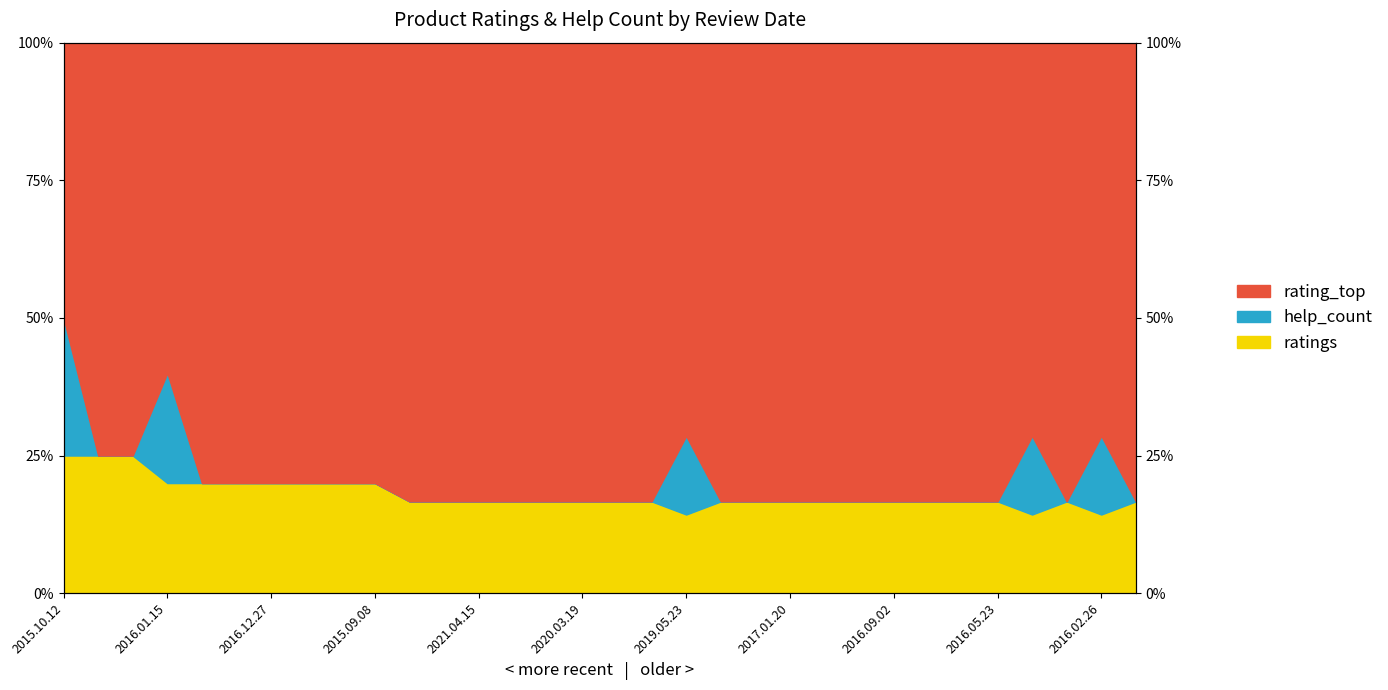

The help_count_pct series shows 17.2 at 2015.10.12. True or false?

False